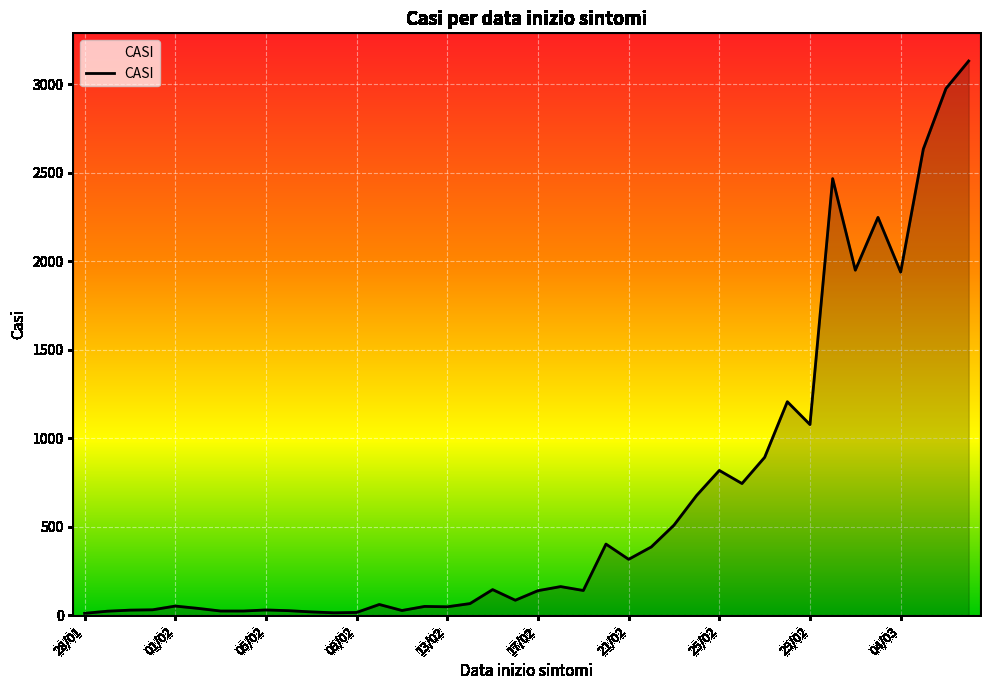

What is the maximum value shown in the chart?

3130